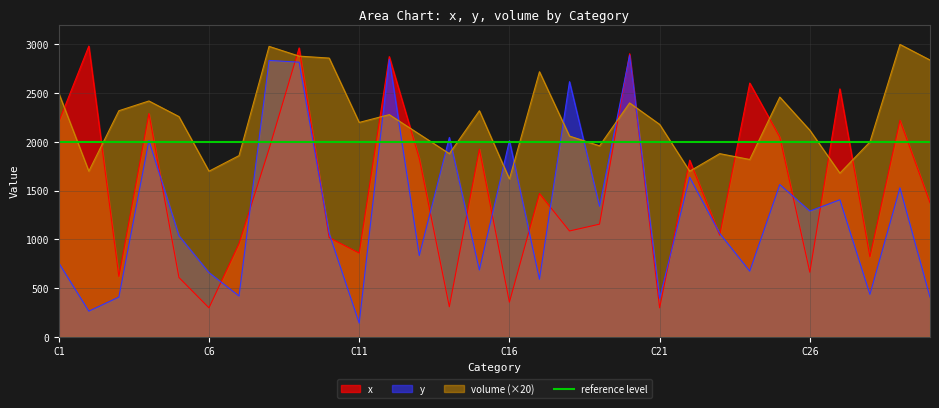

Where is the first local minimum for y?

C2